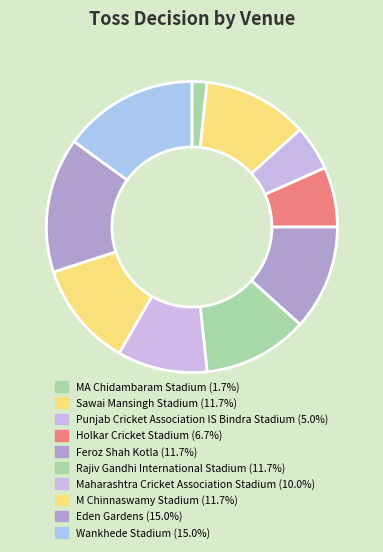

Approximately how many times larger is the value at Maharashtra Cricket Association Stadium compared to MA Chidambaram Stadium?

6.0